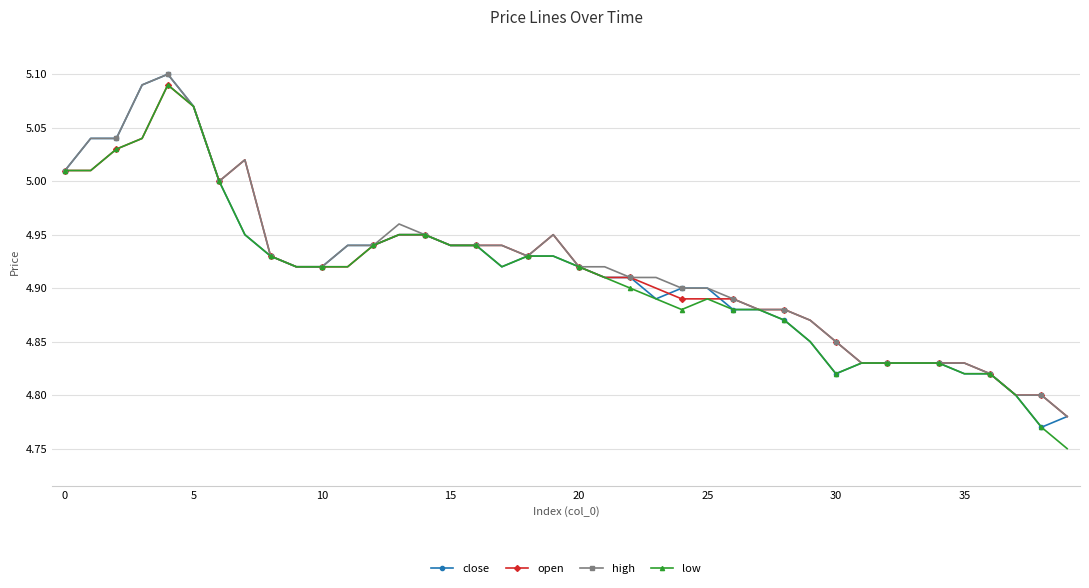

True or false: low has more than 0 interior local peaks.

True